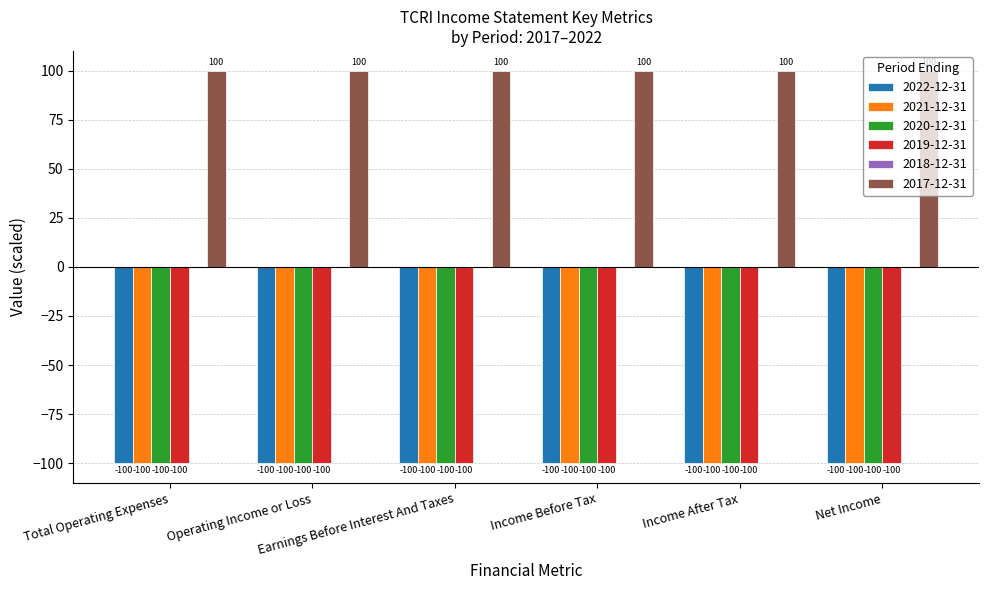

Which series has the largest total across all categories?

2017-12-31